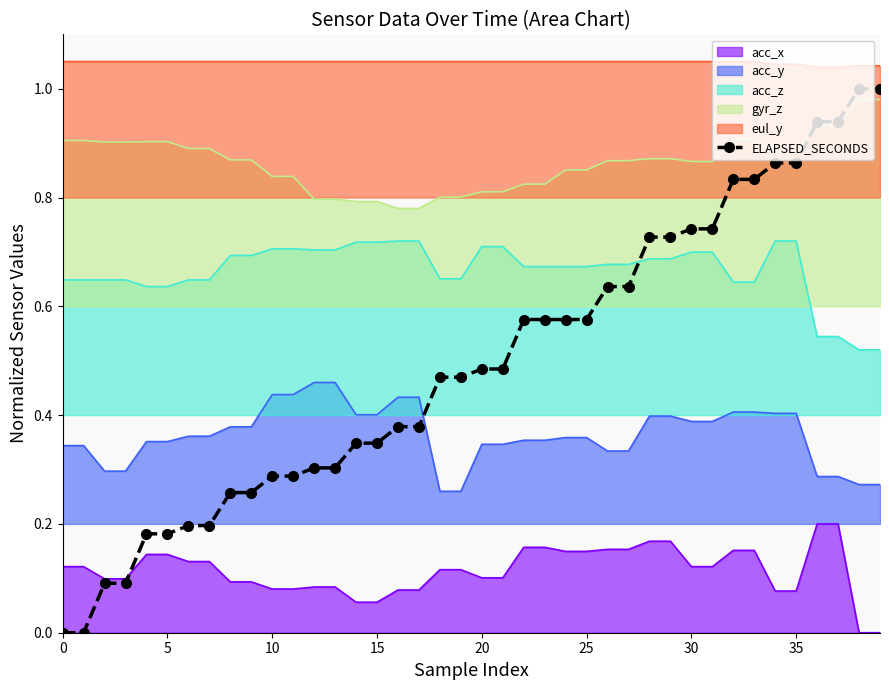

Which series has the largest range (max minus min)?

ELAPSED_SECONDS